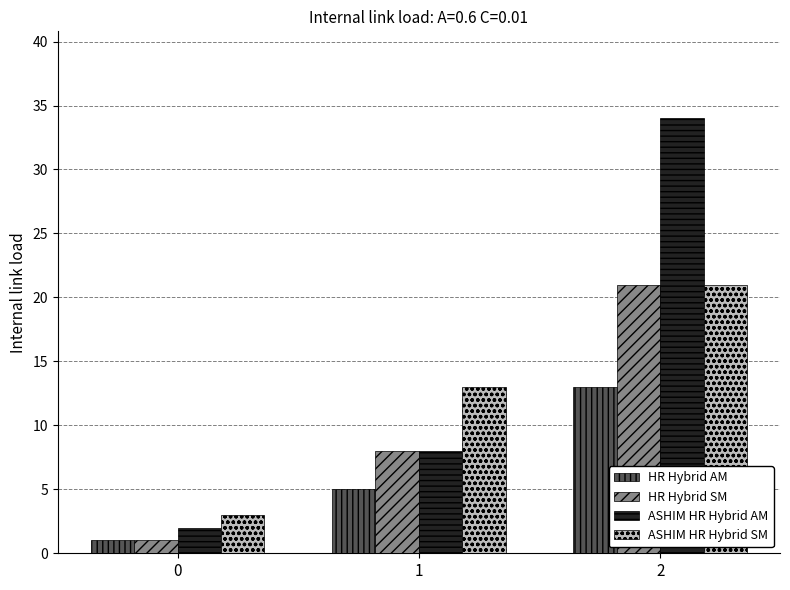

Which series has the largest total across all categories?

ASHIM HR Hybrid AM